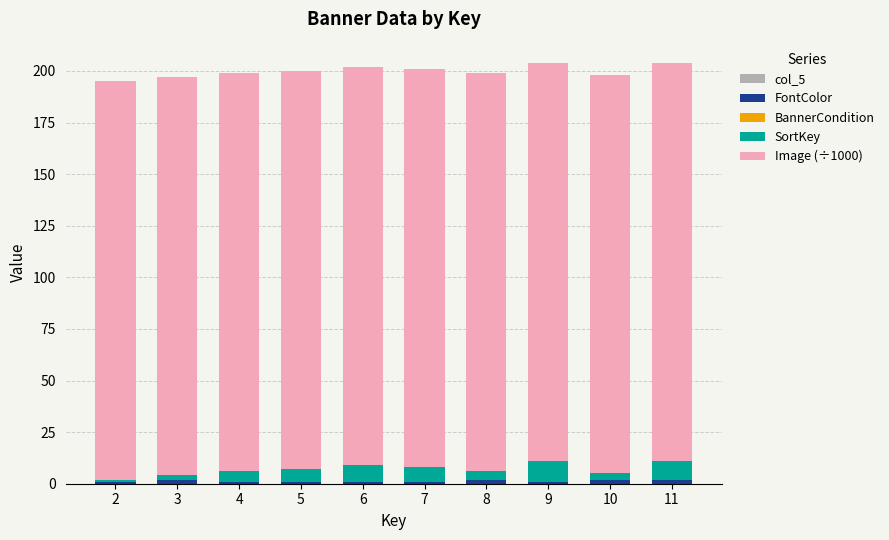

Between 2 and 7, which series saw the biggest shift?

SortKey